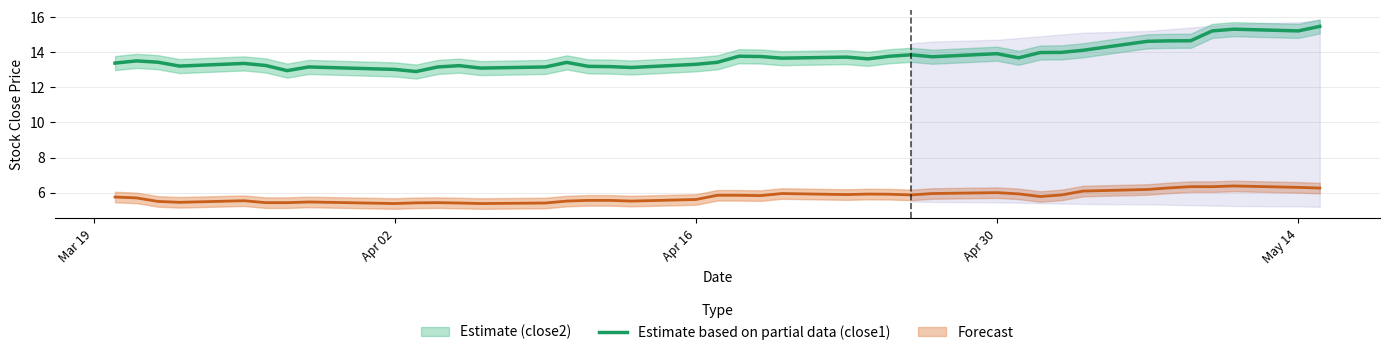

Is the value of close2 at 5 greater than the value of close1 at Apr 30?

Yes